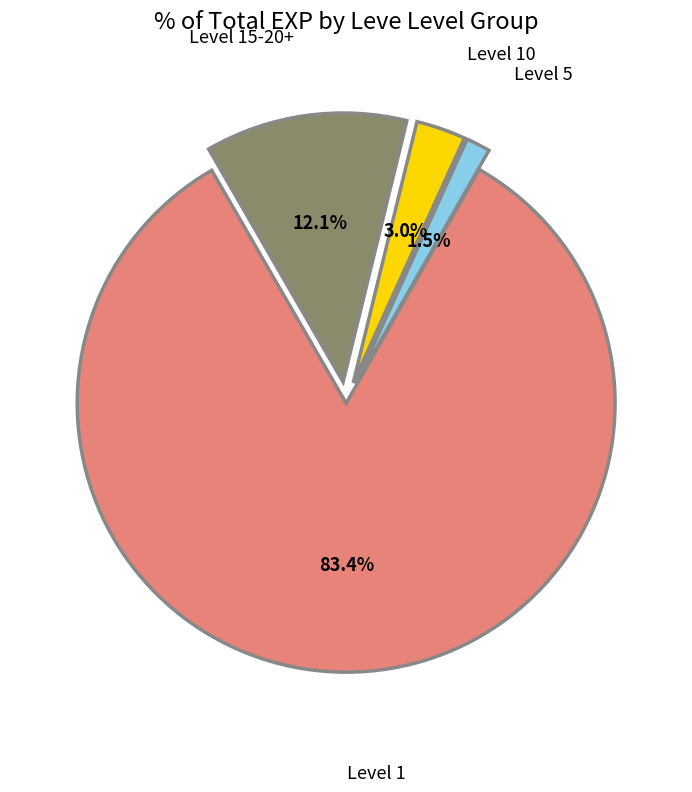

Does any single category account for the majority?

Yes